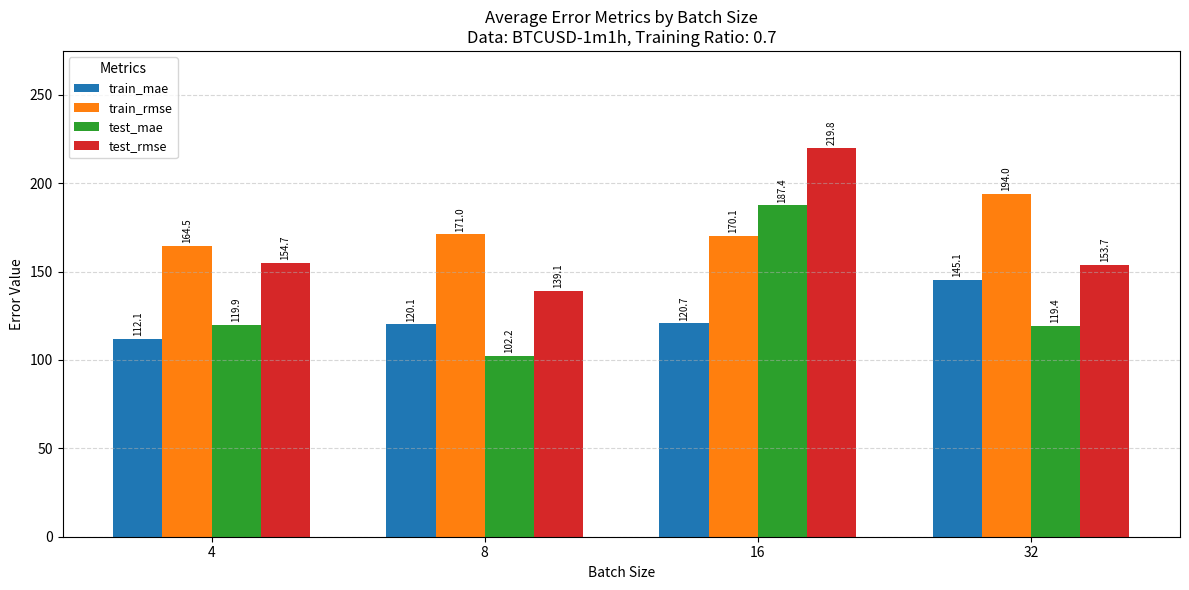

At which label does train_rmse reach its minimum?

4